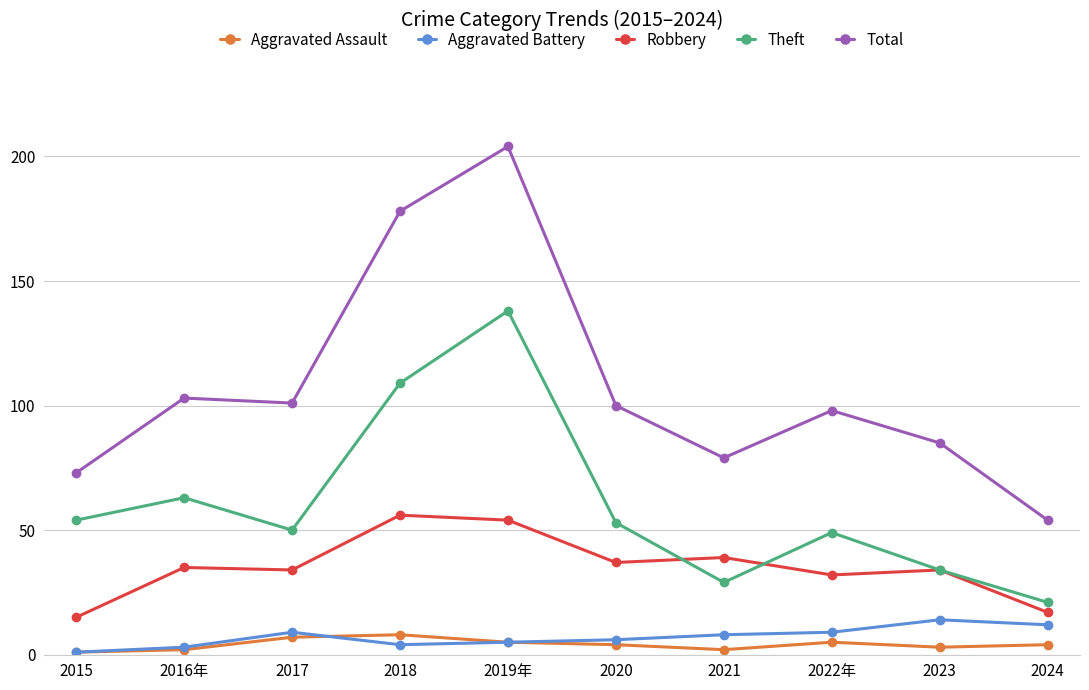

What is the minimum value shown in the chart?

1